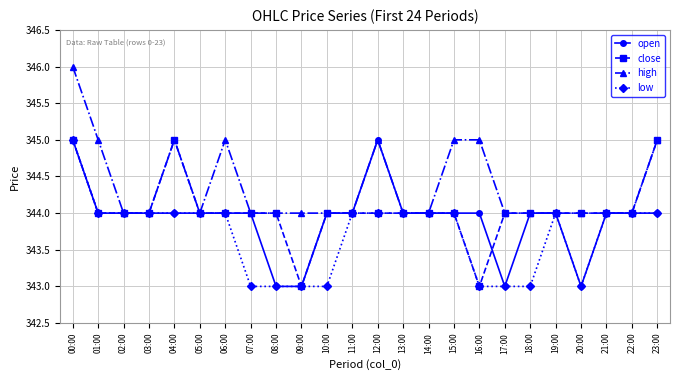

How many distinct data groups are displayed?

4